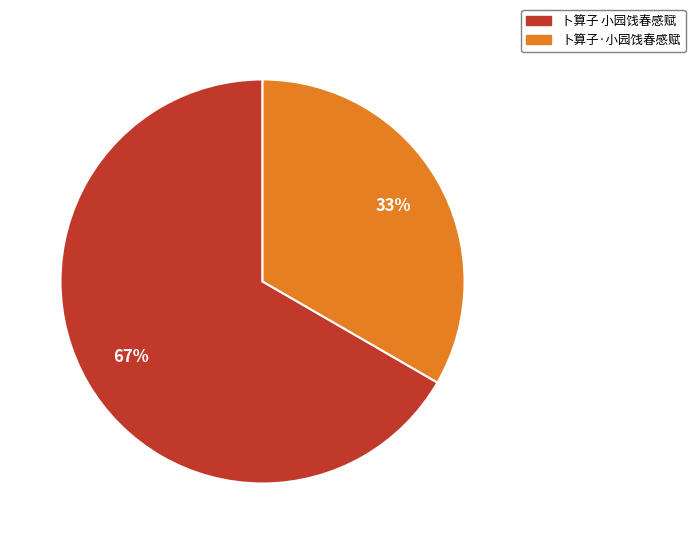

Which has a higher value, 卜算子 小园饯春感赋 or 卜算子·小园饯春感赋?

卜算子 小园饯春感赋